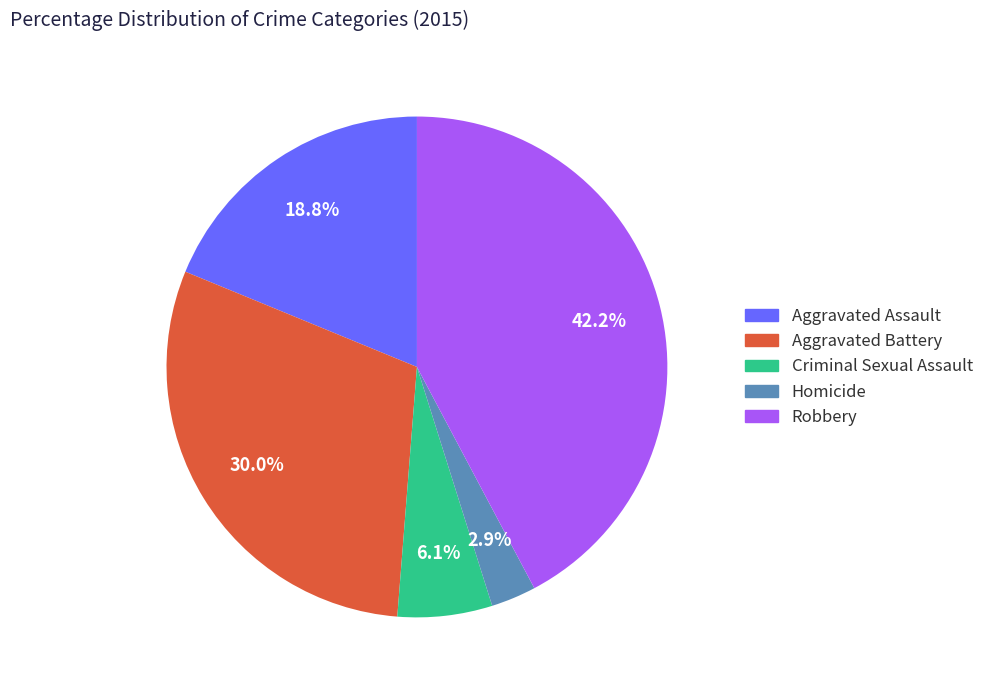

Count the number of slices in the pie.

5